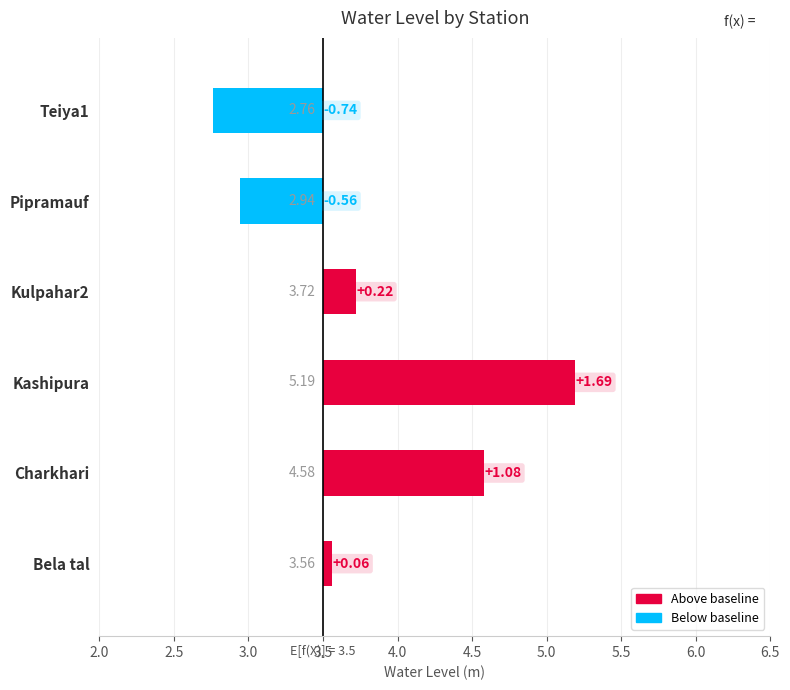

How many data points does each series have?

6